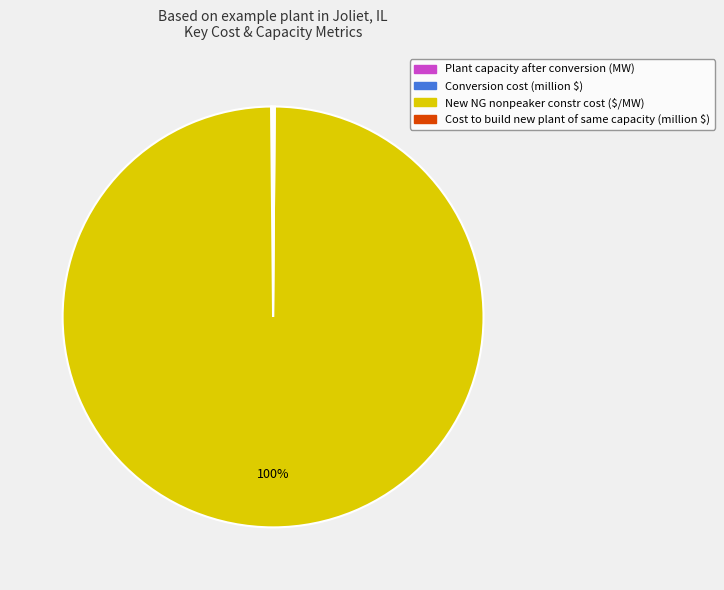

True or false: New NG nonpeaker constr cost ($/MW) accounts for 100% of the total.

True